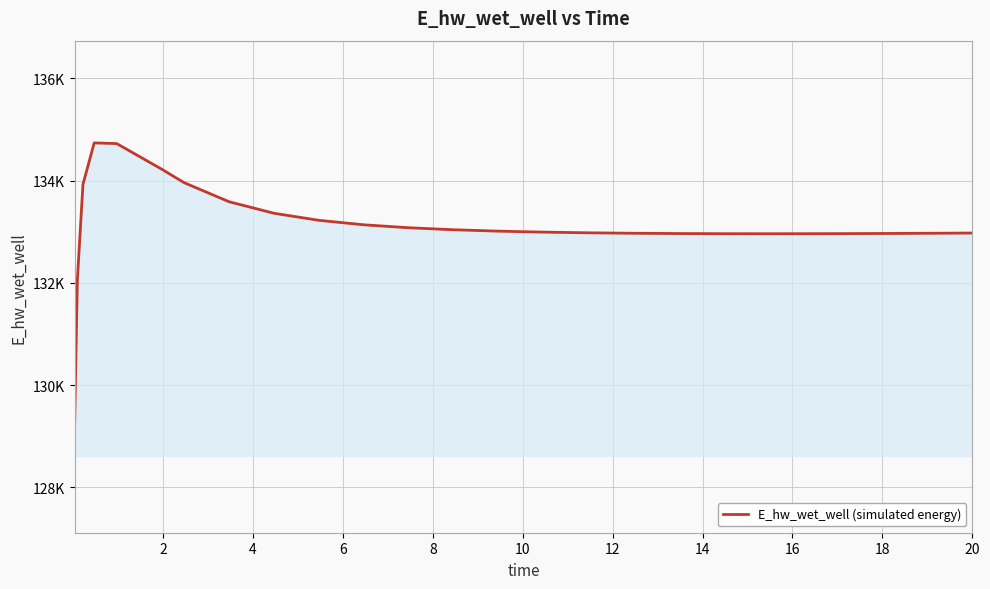

What is the label of the 13th point from the right?

12